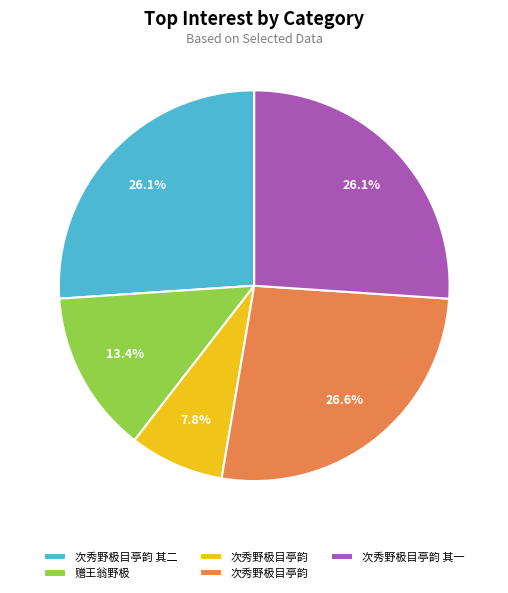

How many slices are in this pie chart?

5